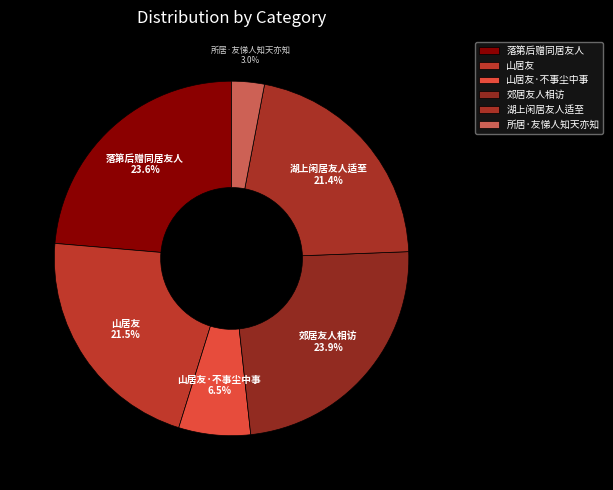

True or false: 郊居友人相访 accounts for 11% of the total.

False